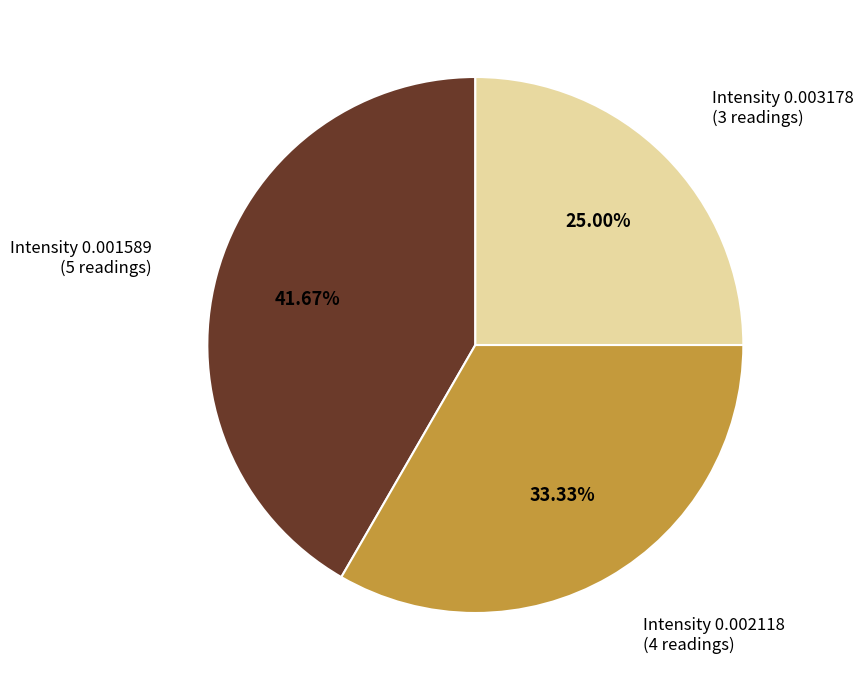

Does any single category account for the majority?

No